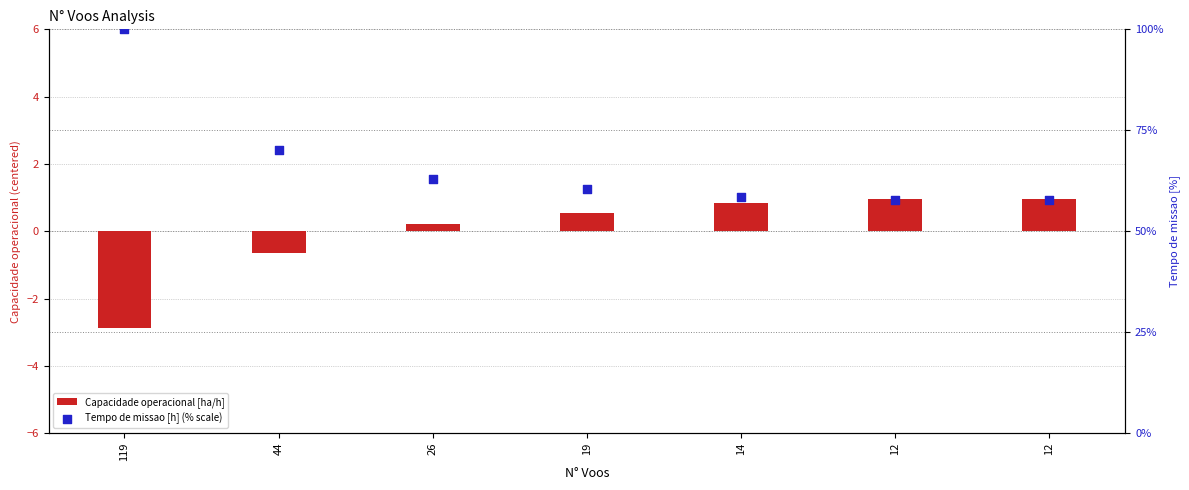

What is the total value across all series at 119?

97.1